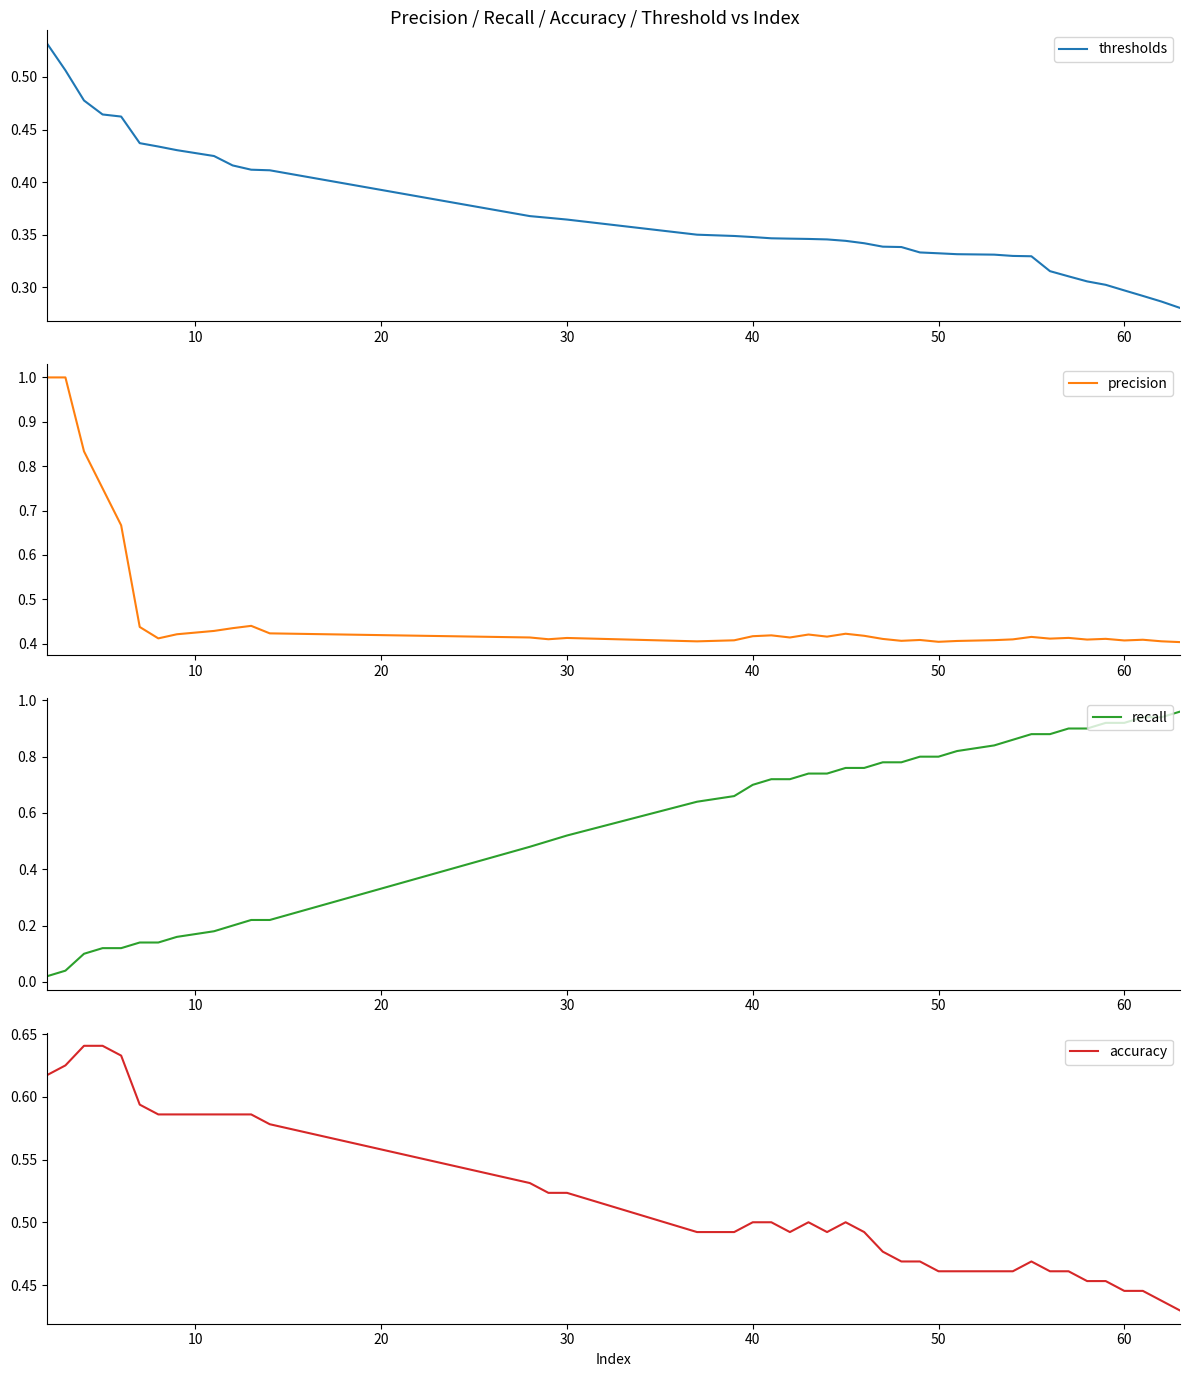

Rank the series by their average value, from highest to lowest.

recall, accuracy, precision, thresholds